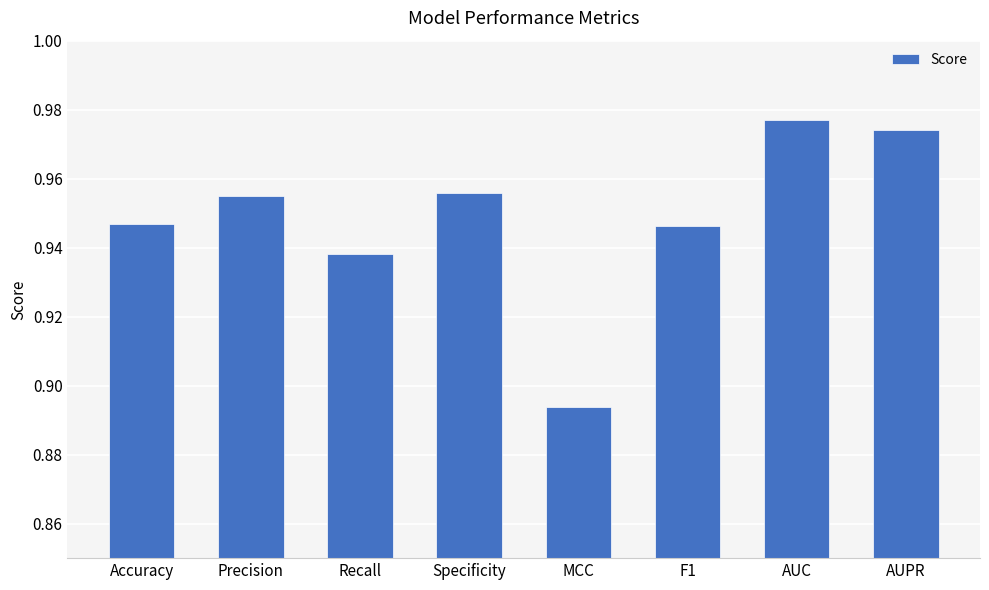

What position from the left is AUC?

7